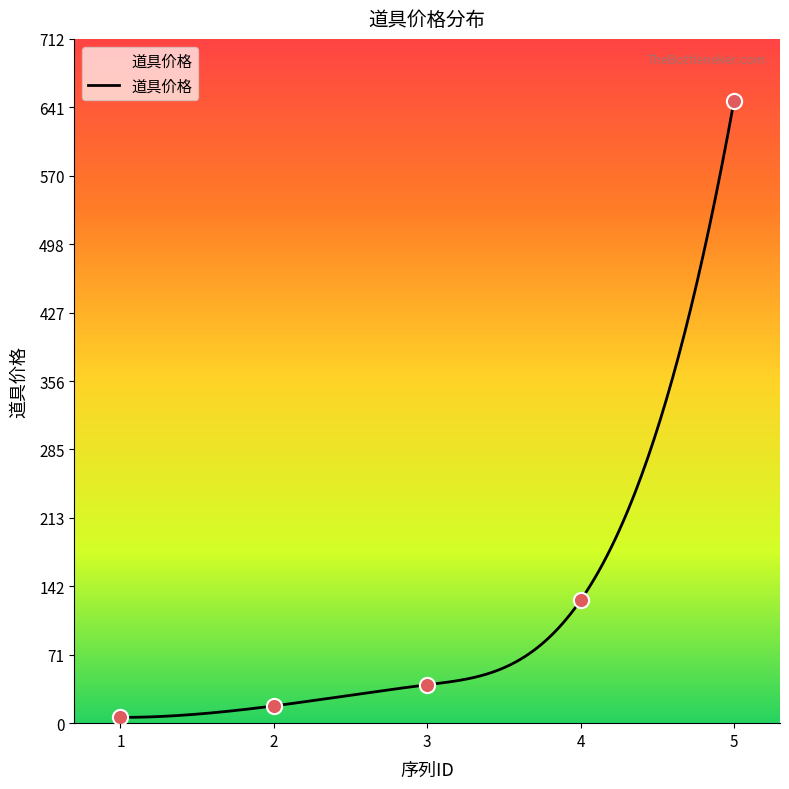

What is the change in value from 1 to 5?

+642